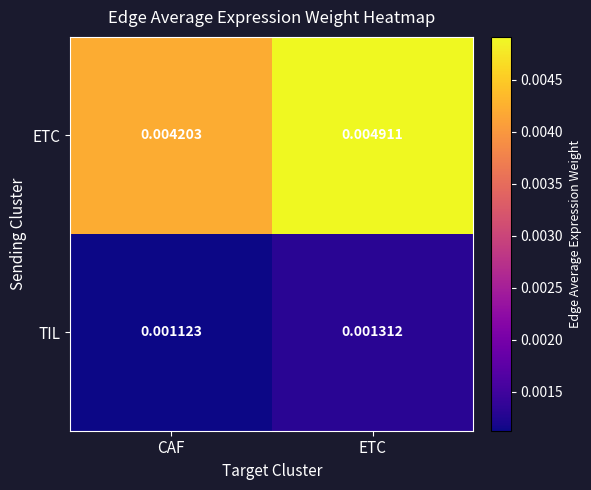

Which category has the highest value across all series?

ETC